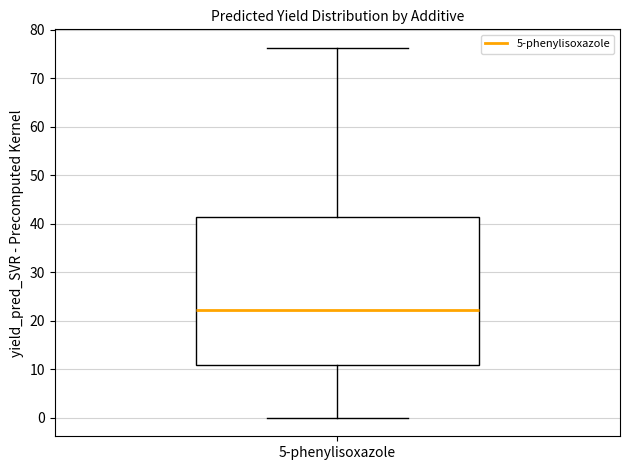

Transcribe this box plot: give where the median line is, the range the box spans, and where the two whiskers end, as read against the y-axis. The values are not printed on the chart, so give them approximately, as read against the axis.

median 22, box 11 to 41, whiskers 0 to 76